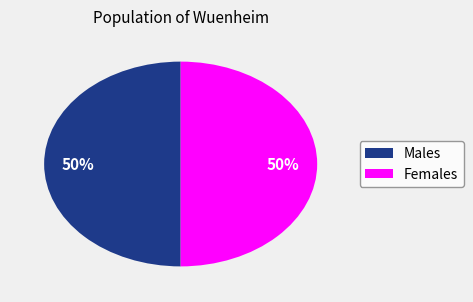

To the nearest percent, what percentage of the pie is Females?

50%